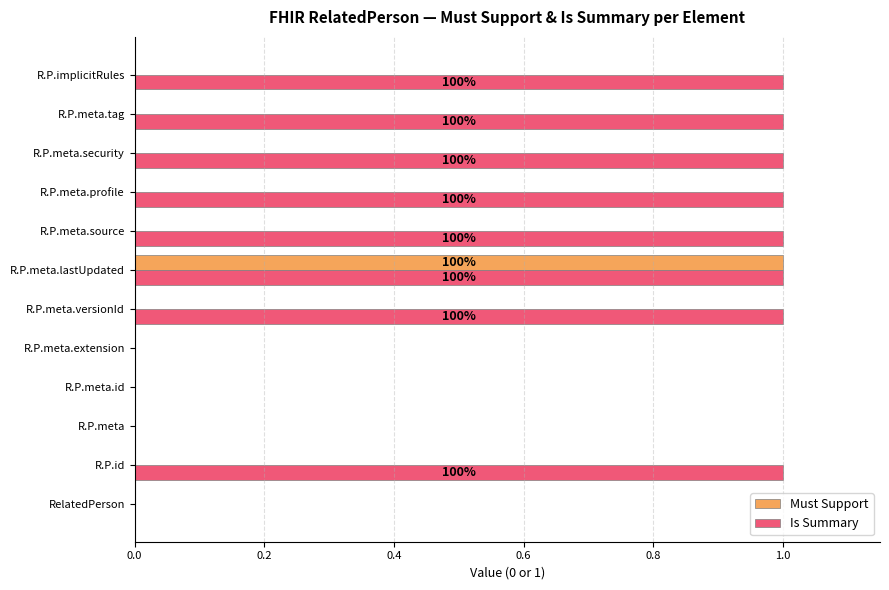

At which label does Must Support reach its peak?

R.P.meta.lastUpdated